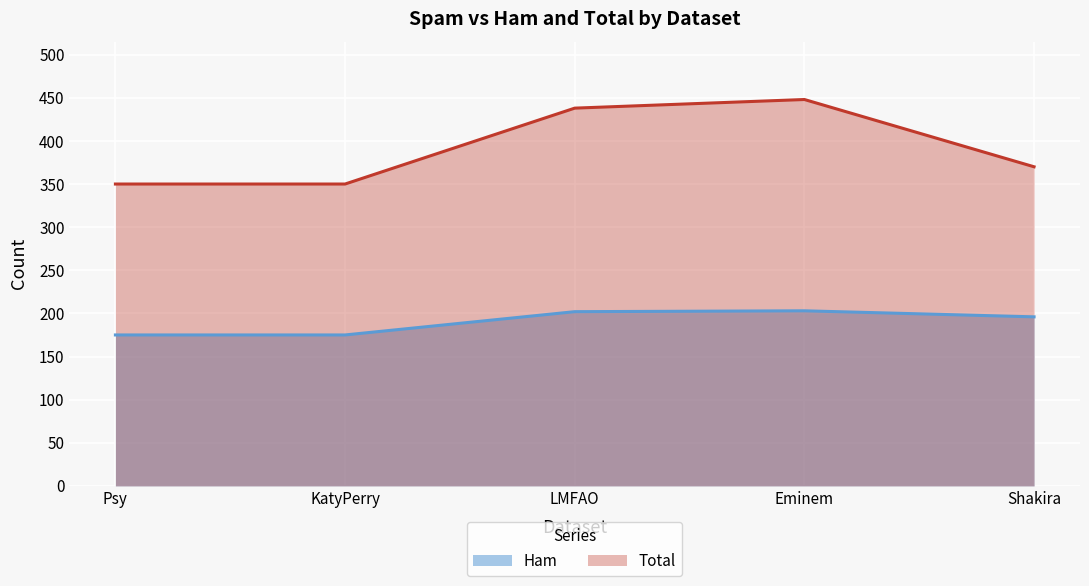

Rank the series by their maximum value, from lowest to highest.

Ham, Total